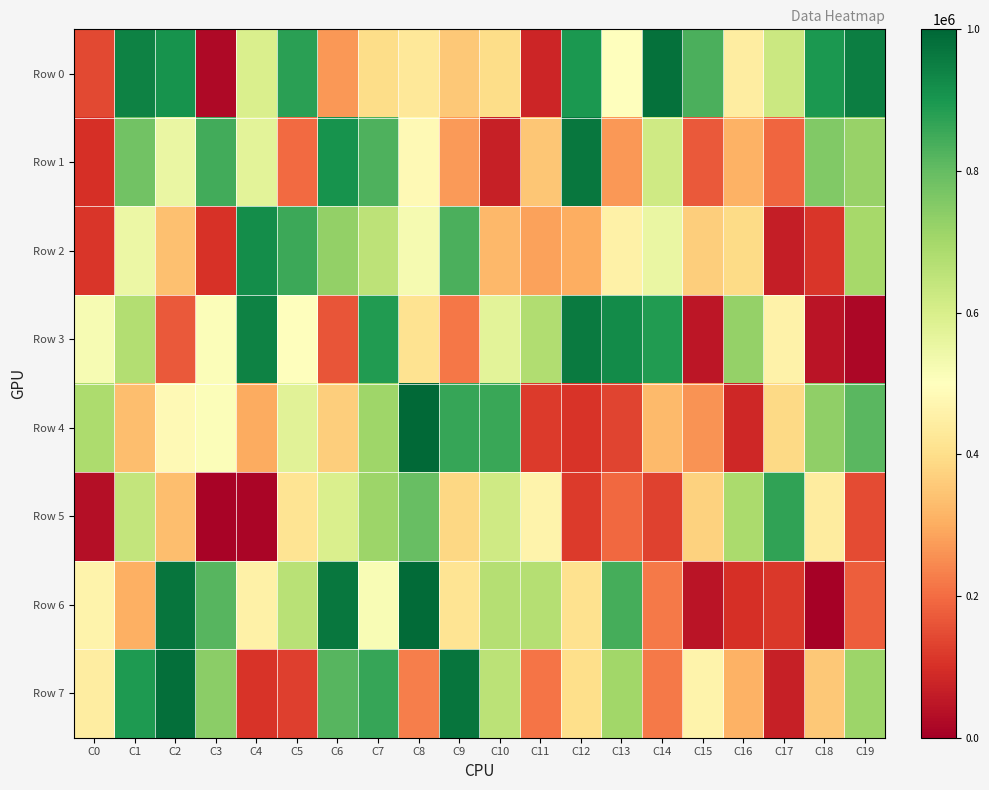

Which series has the widest spread of values?

Row 6